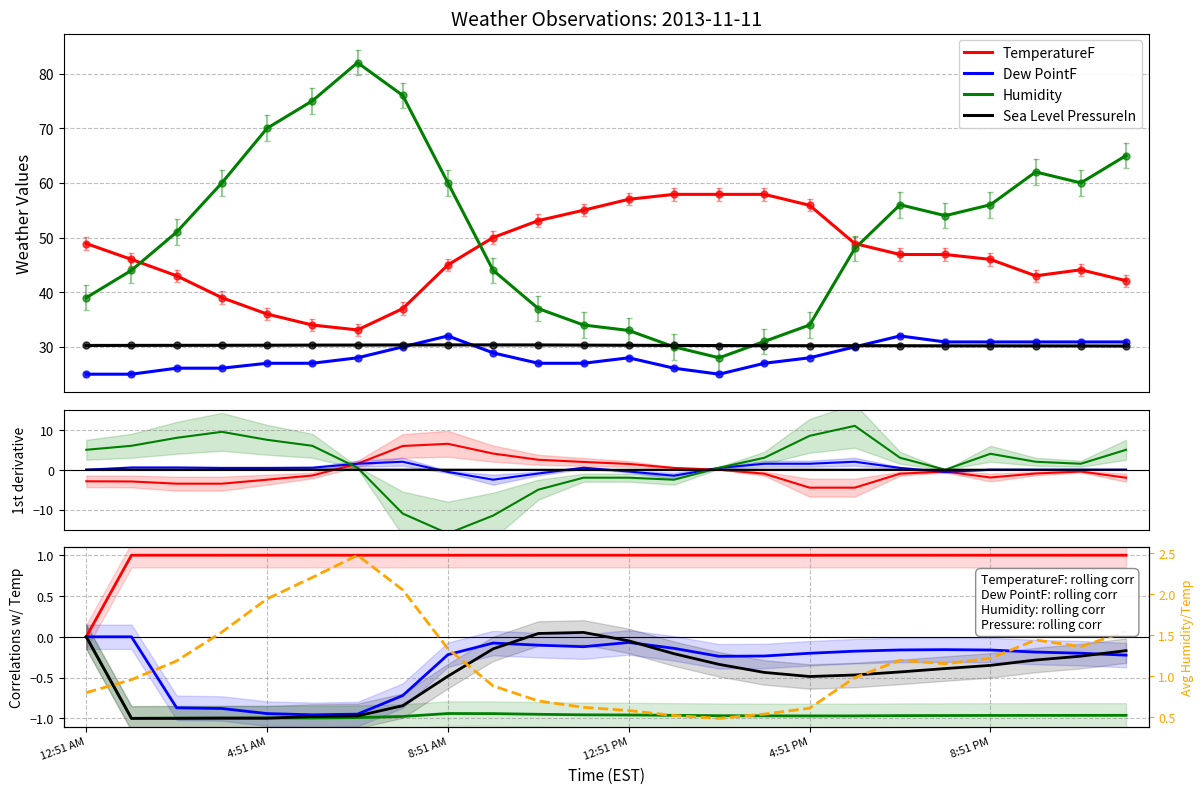

True or false: Humidity/Temp ratio and Dew PointF intersect in this chart.

False